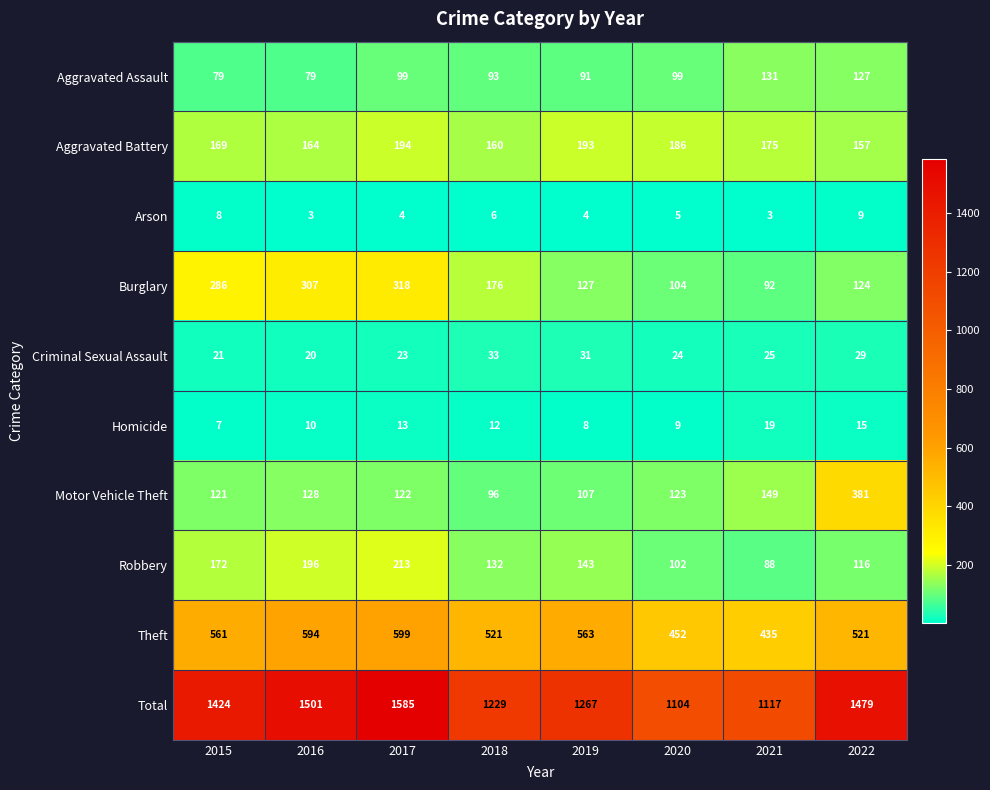

At how many categories does at least one series exceed 826?

8